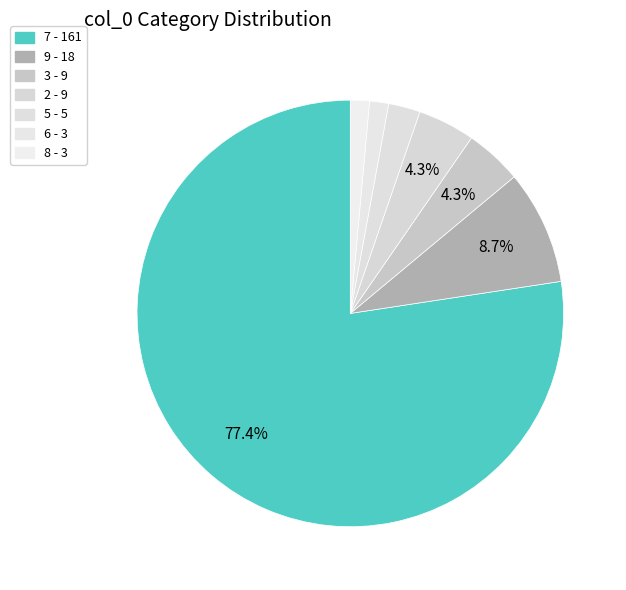

How many segments does this pie chart have?

7